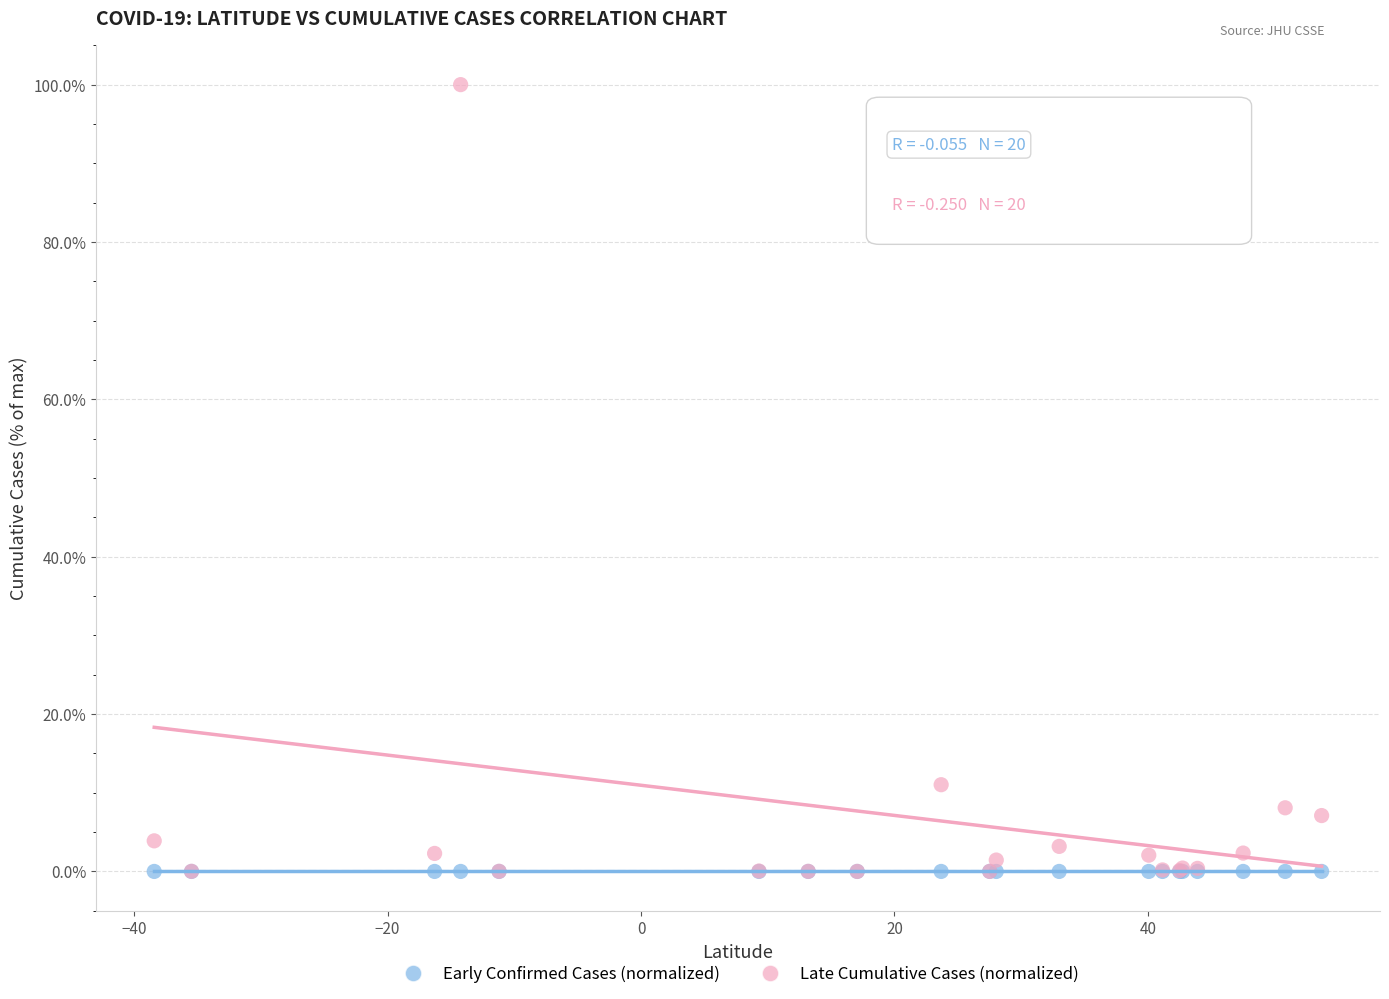

Across all series, what Y value is closest to 50?

11.0